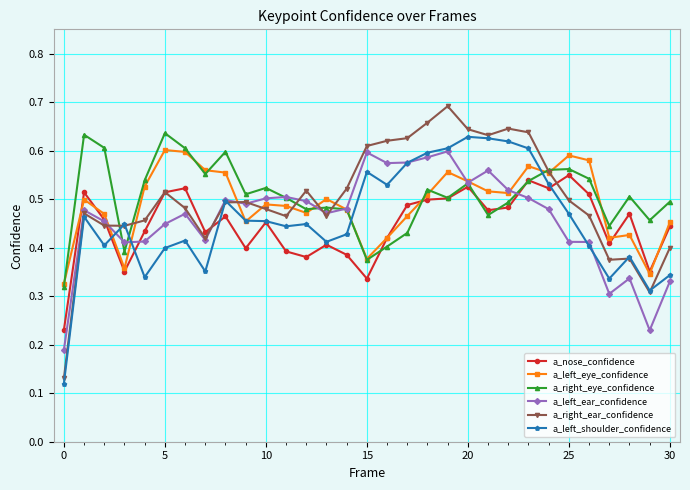

How many a_left_eye_confidence values are between 0 and 1?

31